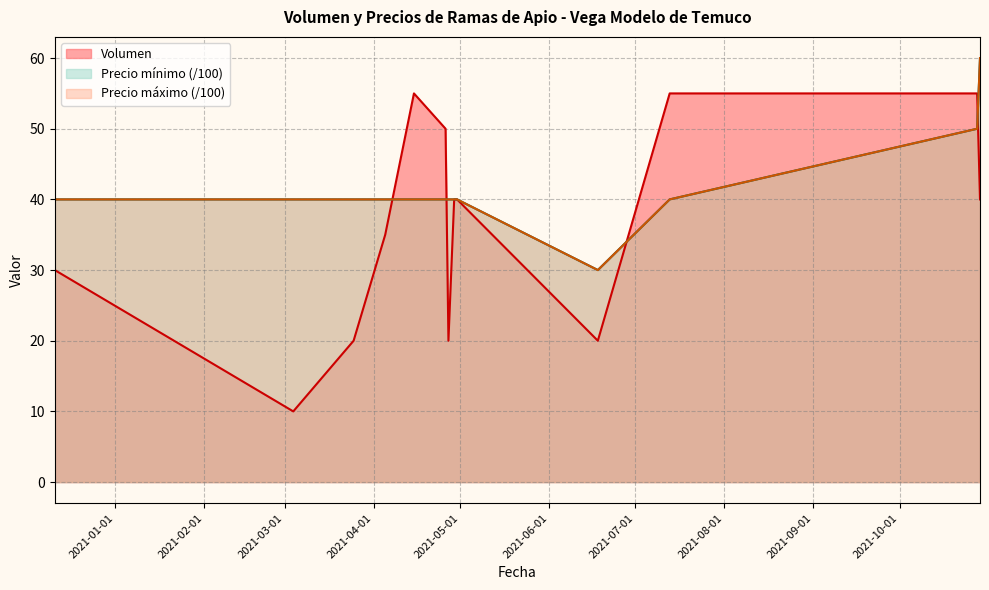

At which label is Precio máximo closest to 45?

2020-12-11